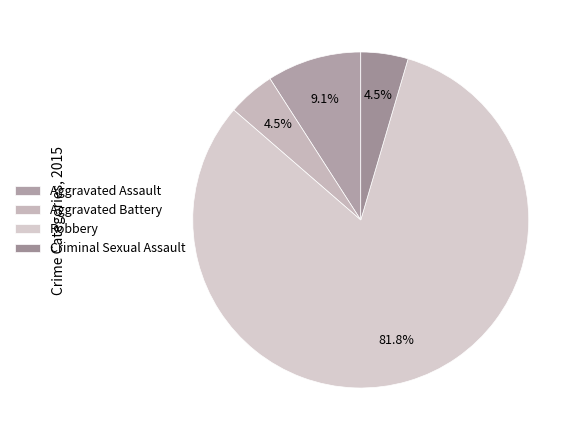

To the nearest percent, what is the combined percentage of Aggravated Assault and Criminal Sexual Assault?

14%